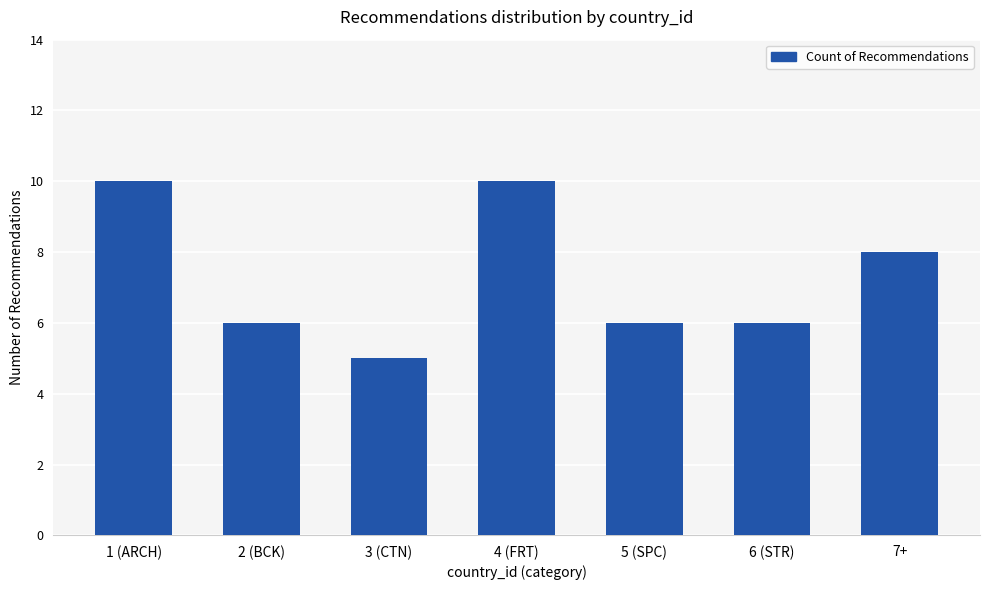

Count the values in the range 6 to 10.

6